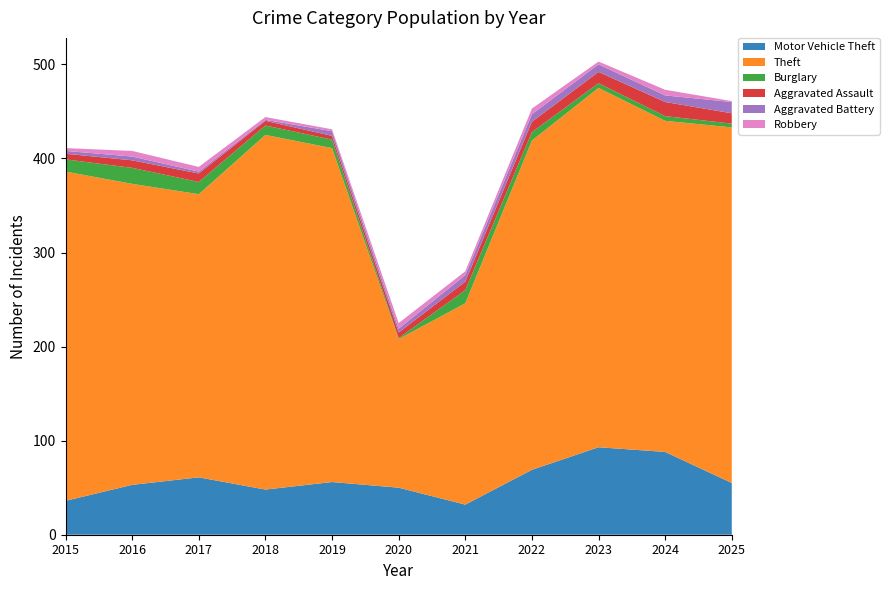

Reading right to left, what are all the values shown in this chart?

Motor Vehicle Theft: 2025=55	2024=88	2023=93	2022=69	2021=32	2020=50	2019=56	2018=48	2017=61	2016=53	2015=36
Theft: 2025=378	2024=352	2023=382	2022=350	2021=214	2020=158	2019=355	2018=377	2017=301	2016=320	2015=350
Burglary: 2025=4	2024=5	2023=5	2022=9	2021=14	2020=1	2019=9	2018=10	2017=13	2016=17	2015=13
Aggravated Assault: 2025=11	2024=15	2023=12	2022=11	2021=9	2020=6	2019=4	2018=5	2017=9	2016=8	2015=6
Aggravated Battery: 2025=12	2024=7	2023=8	2022=8	2021=7	2020=4	2019=5	2018=1	2017=2	2016=4	2015=3
Robbery: 2025=1	2024=6	2023=3	2022=6	2021=4	2020=6	2019=2	2018=3	2017=5	2016=6	2015=3